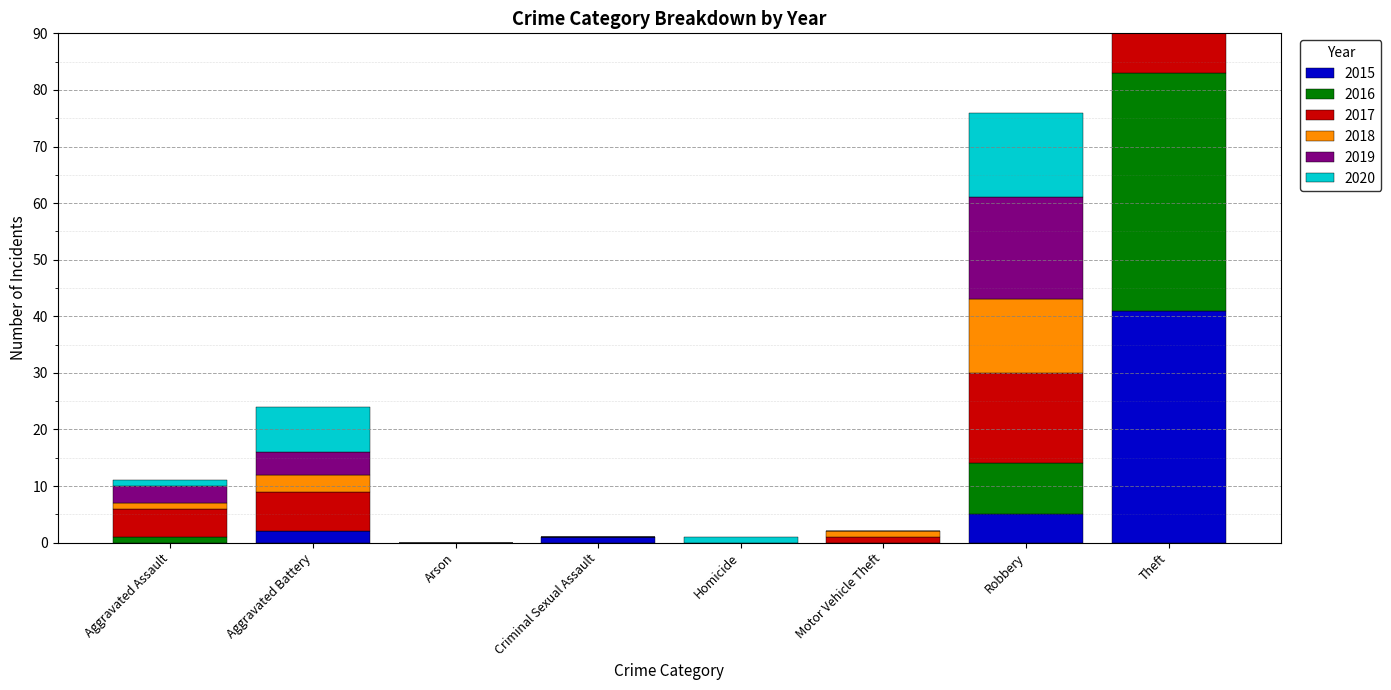

Reading left to right, transcribe all the data shown in this chart.

2015: Aggravated Assault=0	Aggravated Battery=2	Arson=0	Criminal Sexual Assault=1	Homicide=0	Motor Vehicle Theft=0	Robbery=5	Theft=41
2016: Aggravated Assault=1	Aggravated Battery=0	Arson=0	Criminal Sexual Assault=0	Homicide=0	Motor Vehicle Theft=0	Robbery=9	Theft=42
2017: Aggravated Assault=5	Aggravated Battery=7	Arson=0	Criminal Sexual Assault=0	Homicide=0	Motor Vehicle Theft=1	Robbery=16	Theft=30
2018: Aggravated Assault=1	Aggravated Battery=3	Arson=0	Criminal Sexual Assault=0	Homicide=0	Motor Vehicle Theft=1	Robbery=13	Theft=30
2019: Aggravated Assault=3	Aggravated Battery=4	Arson=0	Criminal Sexual Assault=0	Homicide=0	Motor Vehicle Theft=0	Robbery=18	Theft=33
2020: Aggravated Assault=1	Aggravated Battery=8	Arson=0	Criminal Sexual Assault=0	Homicide=1	Motor Vehicle Theft=0	Robbery=15	Theft=14